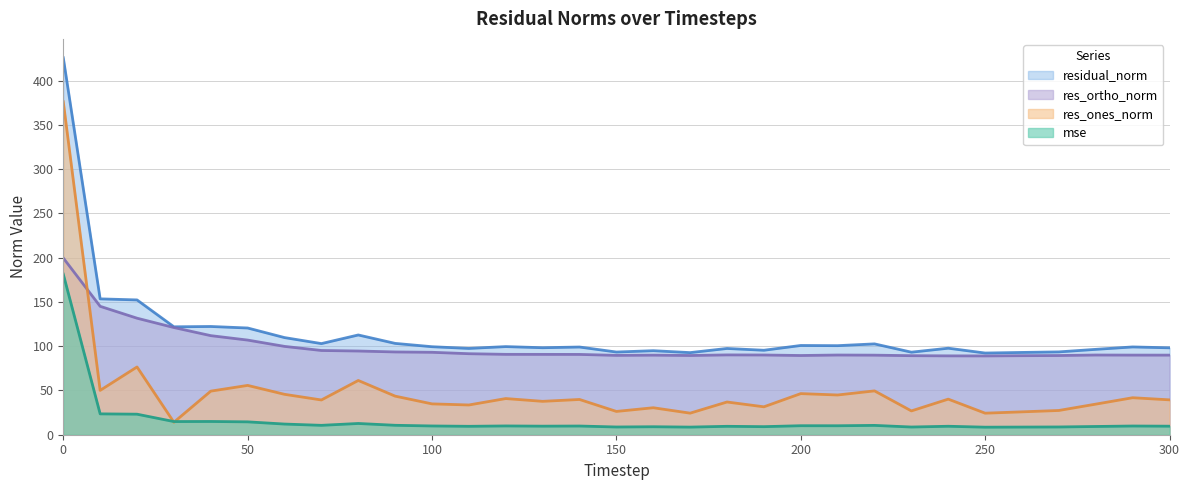

What value does the res_ortho_norm series have at 280?

90.1